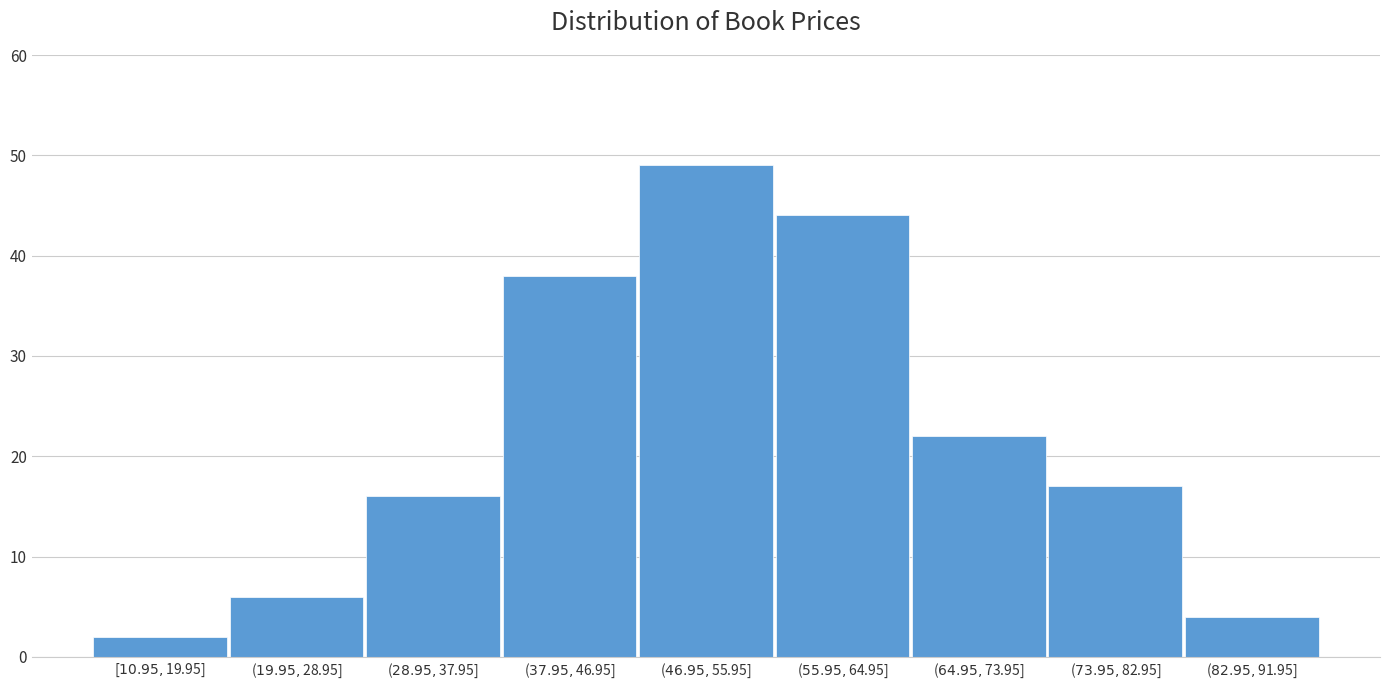

Reading left to right, what are all the values shown in this chart?

2	6	16	38	49	44	22	17	4